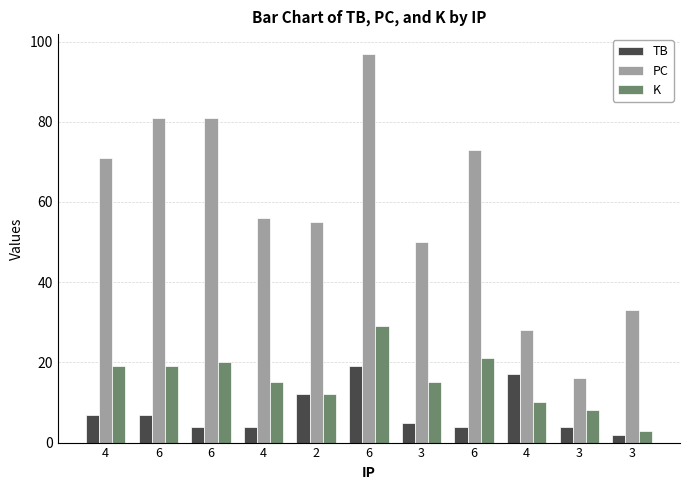

The K series shows 12 at 3. True or false?

False